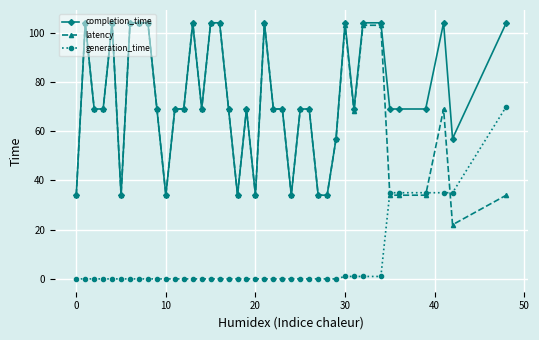

Which series has the widest spread of values?

latency